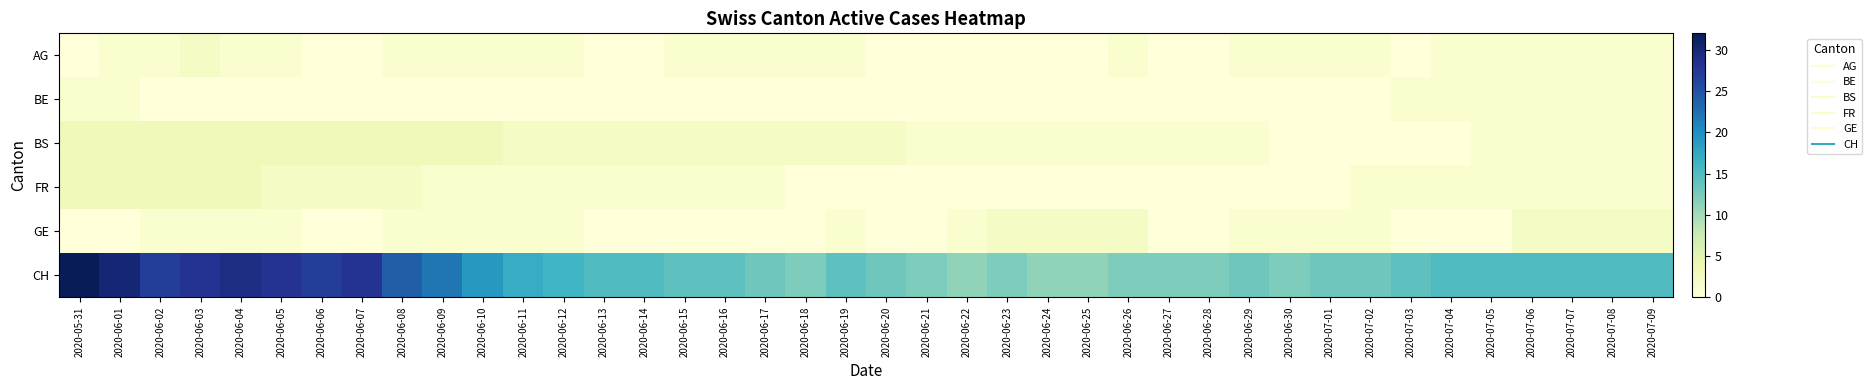

What is the difference between the highest and lowest values at 2020-06-10?

19